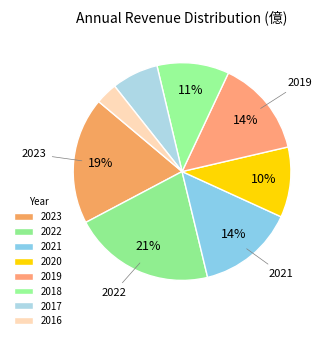

To the nearest percent, what is the average slice percentage?

12%